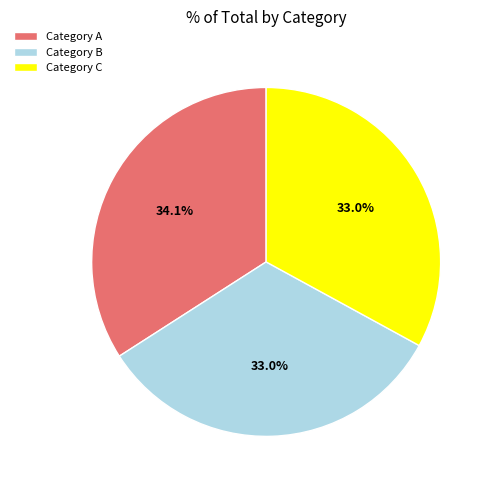

Is there any slice that represents more than half of the pie?

No